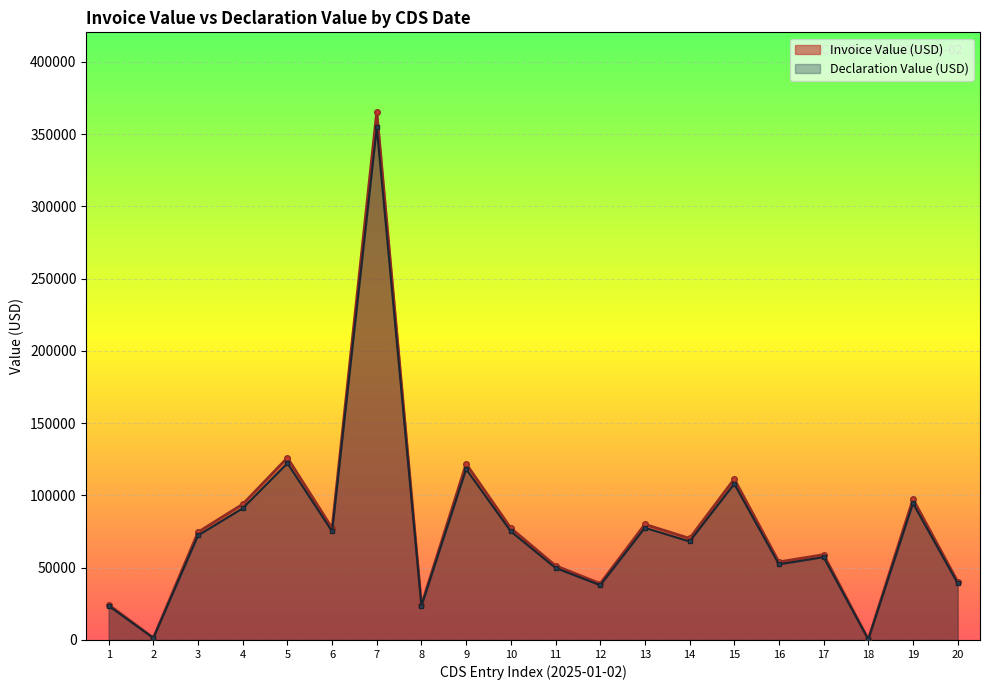

True or false: Declaration Value (USD) and Invoice Value (USD) intersect in this chart.

False